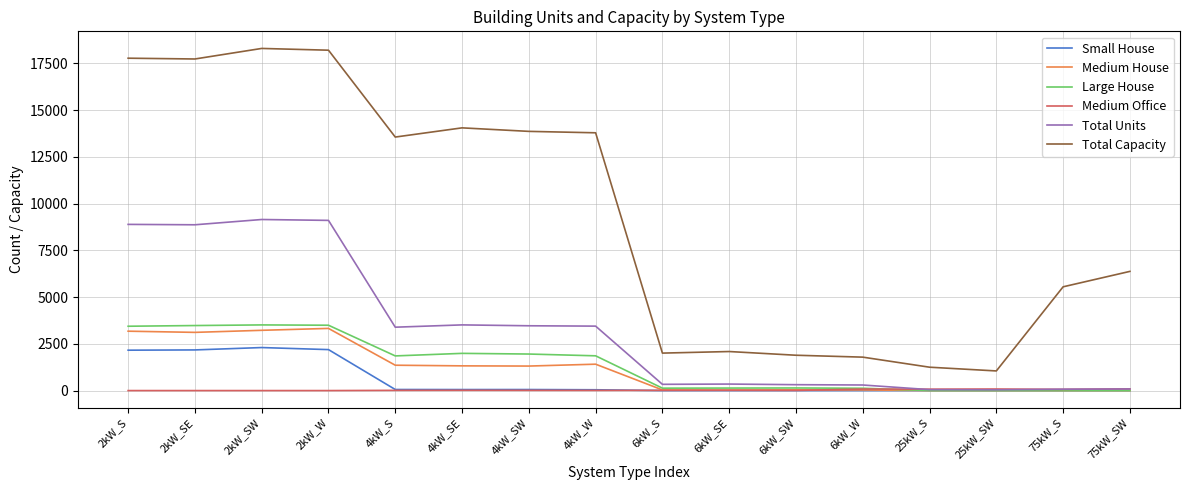

Does the chart have visible grid lines?

Yes